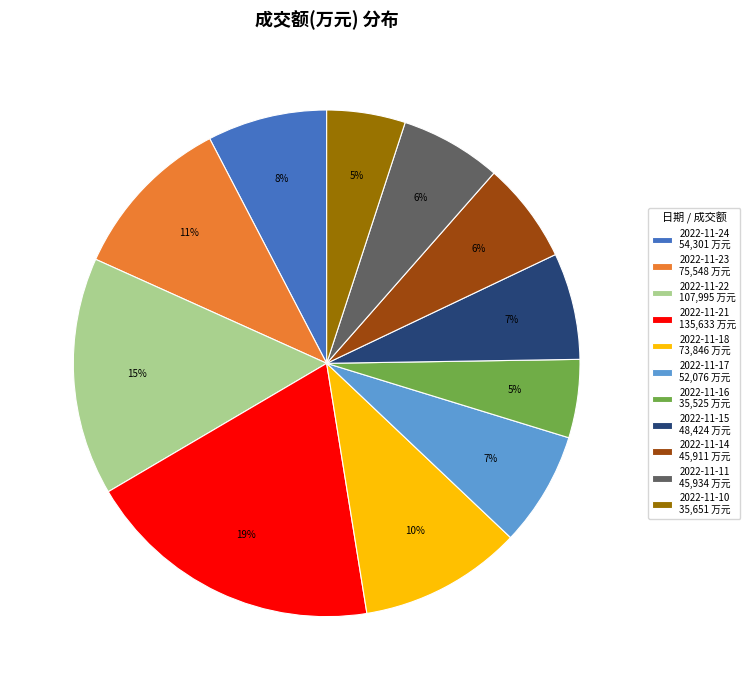

Between 2022-11-24 54,301 万元 and 2022-11-23 75,548 万元, which is larger?

2022-11-23 75,548 万元